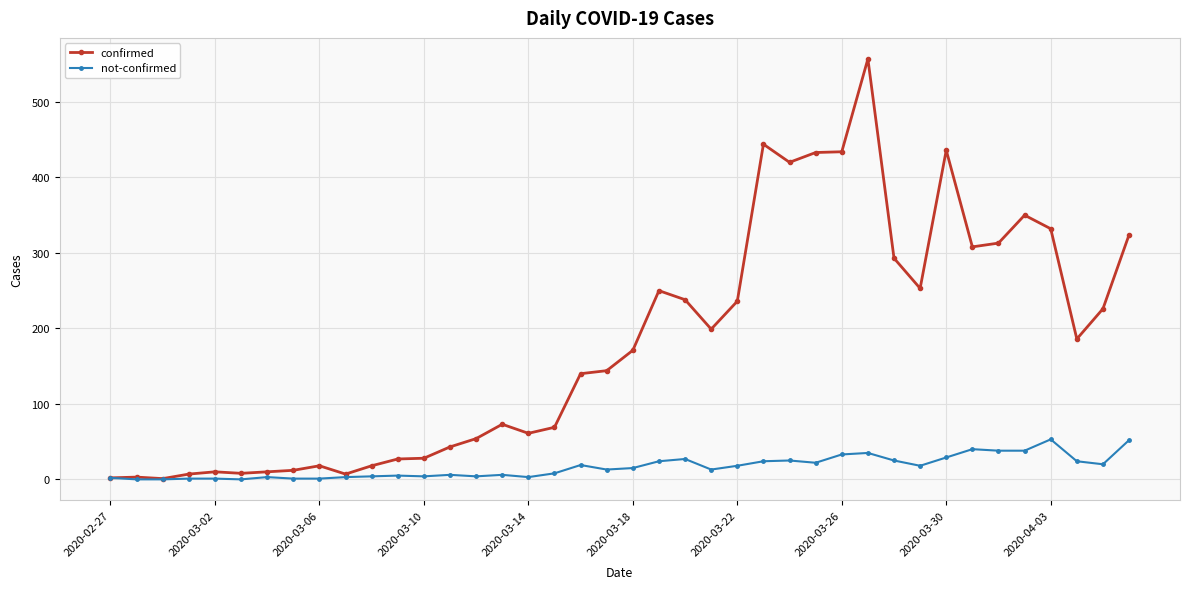

Which series has the largest range (max minus min)?

confirmed